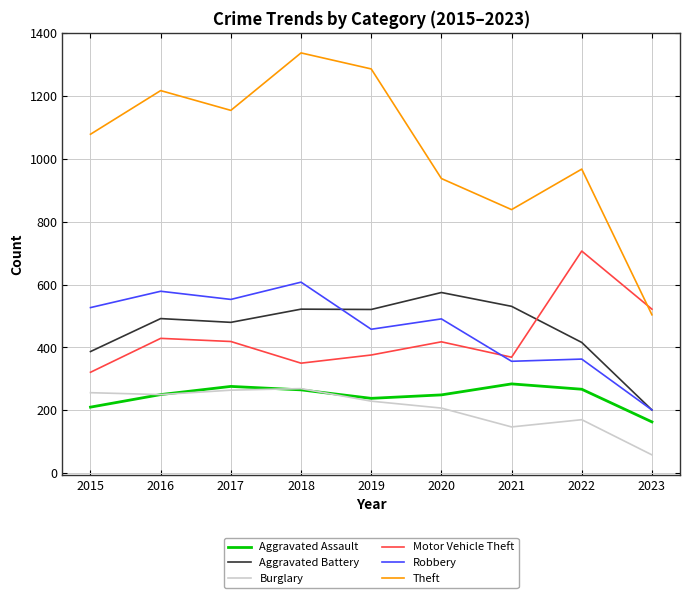

Read the Motor Vehicle Theft value at 2022, to the nearest 5.

705